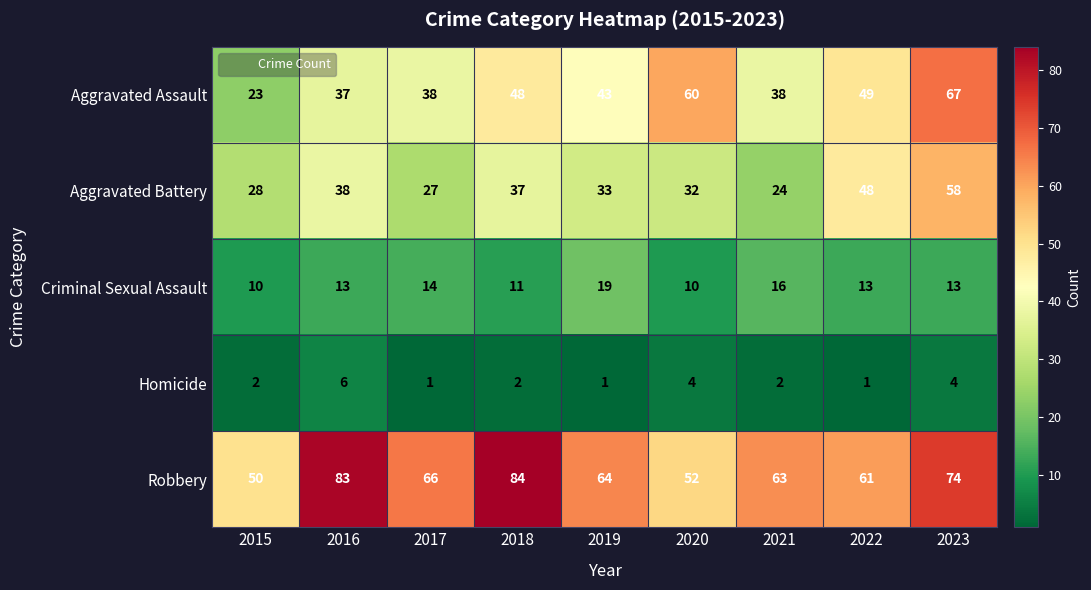

At how many categories does at least one series exceed 21?

9